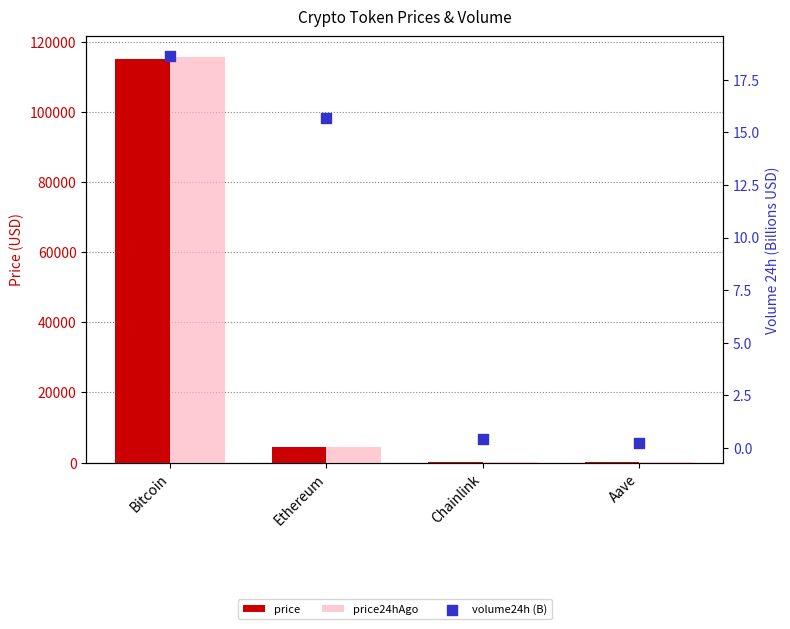

Which series has the largest total across all categories?

price24hAgo